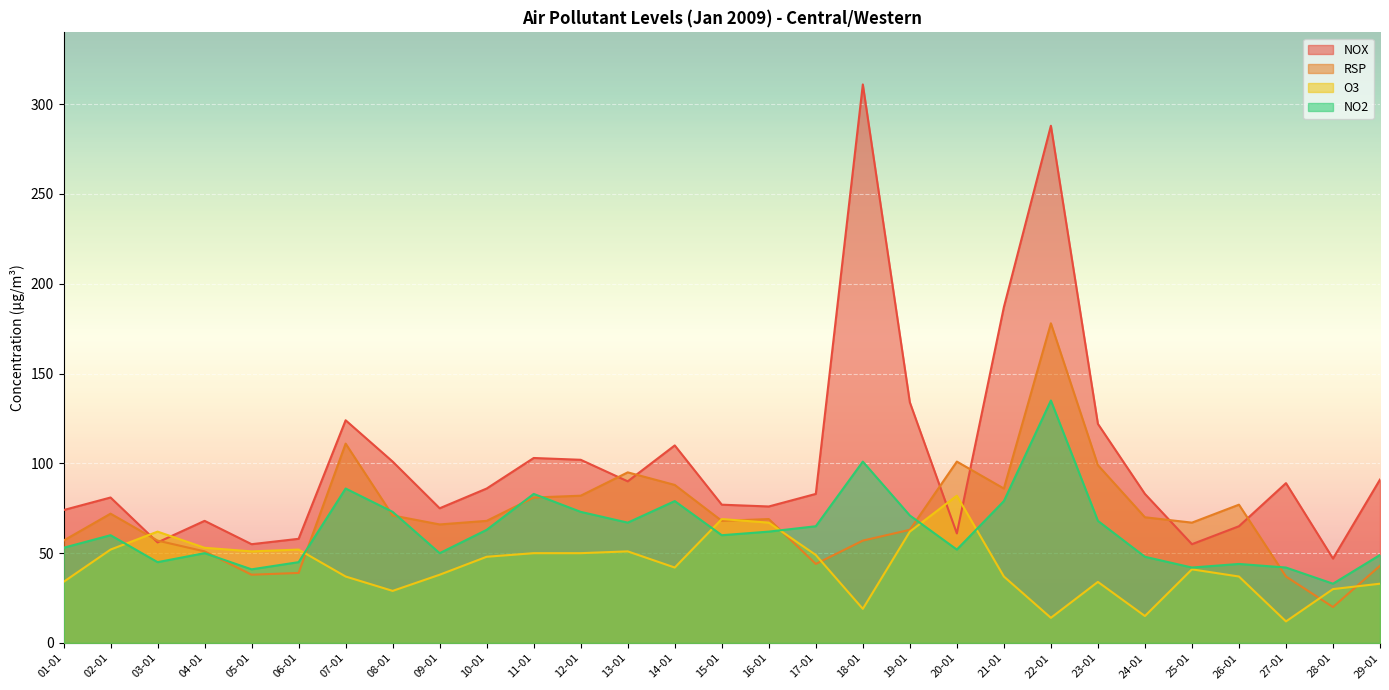

At which category is the sum across all series the highest?

22-01